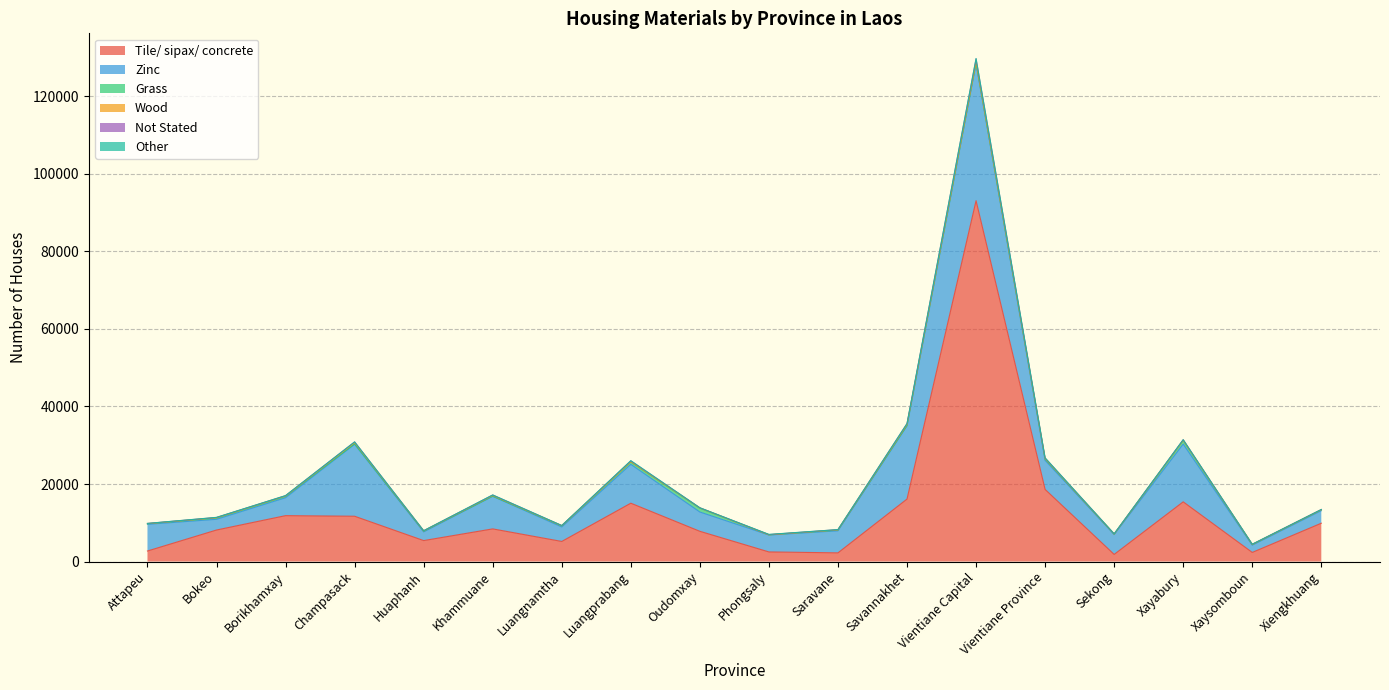

How many data points in Grass are less than 182?

9